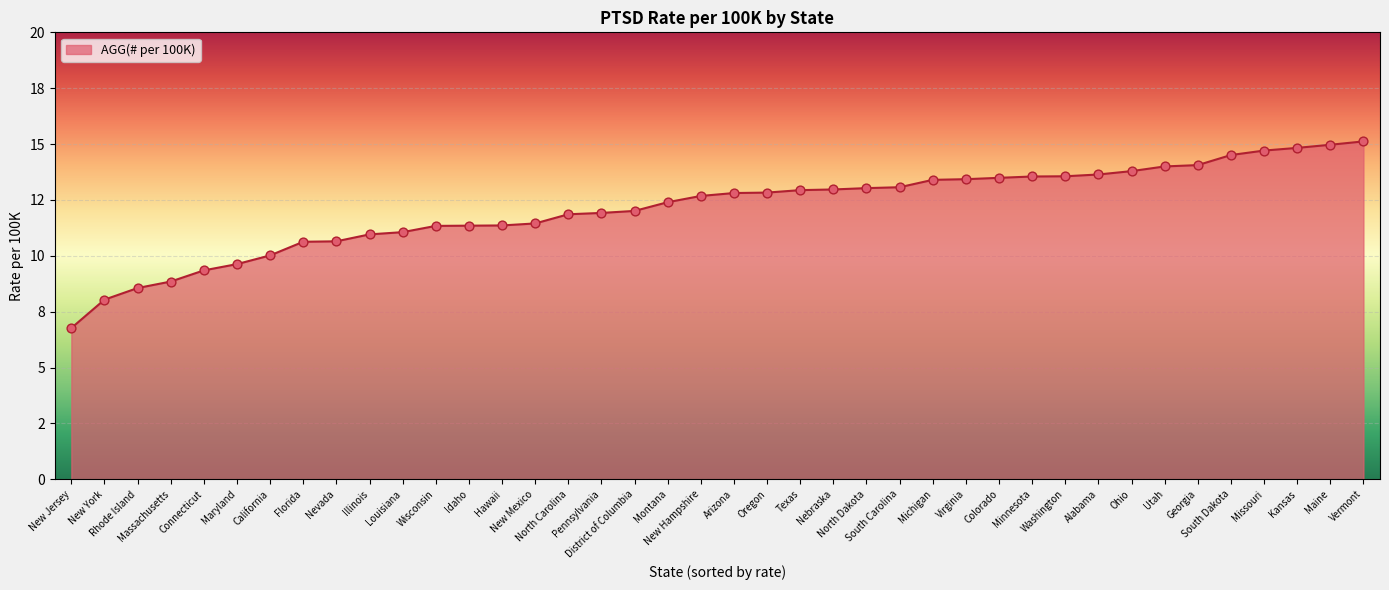

Does the chart have visible grid lines?

Yes